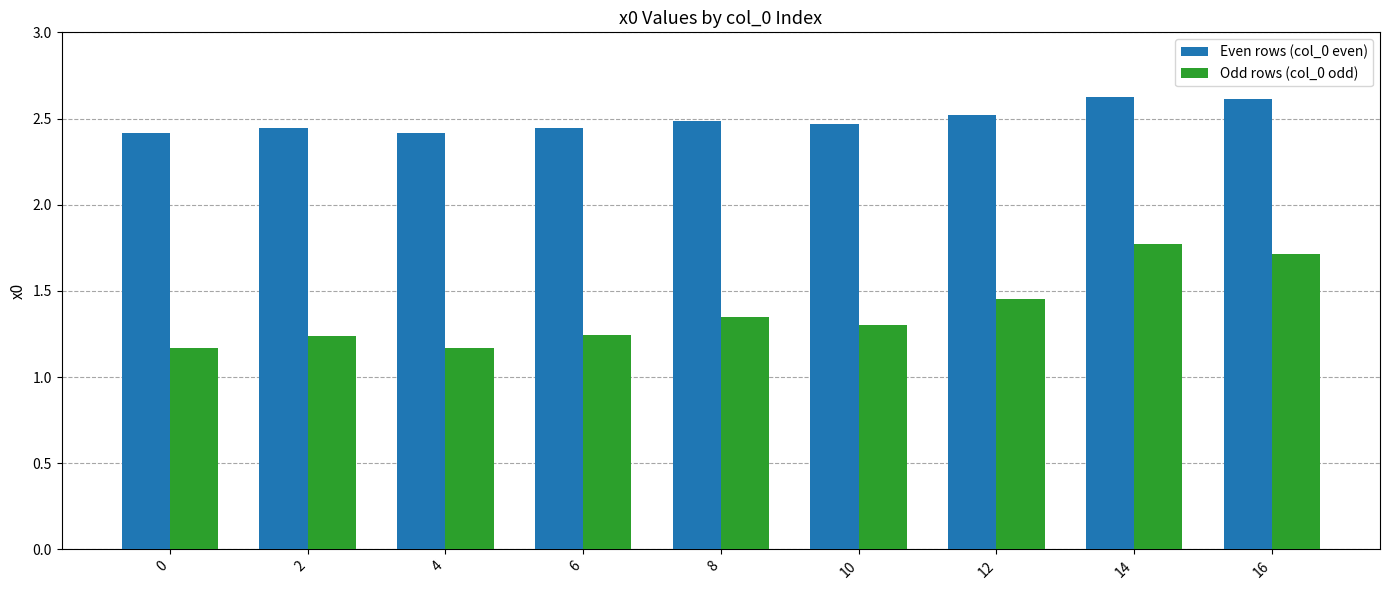

Are the bars grouped side by side (vs. stacked)?

Yes